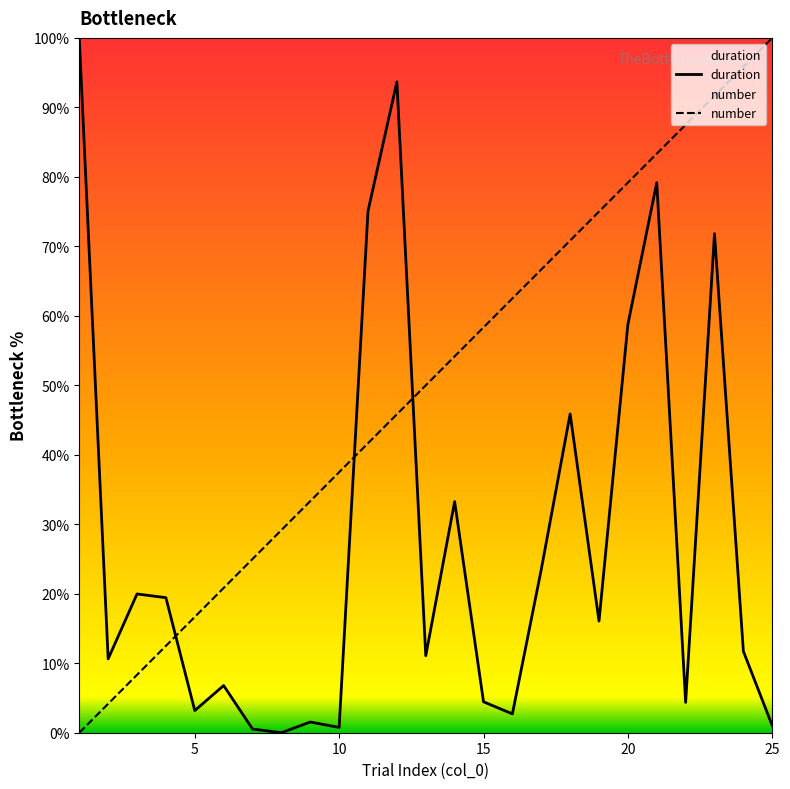

Reading left to right, extract all data points from this chart.

duration: 1=100.0	2=10.6	3=20.0	4=19.4	5=3.2	6=6.8	7=0.5	8=0.0	9=1.5	10=0.8	11=75.1	12=93.7	13=11.1	14=33.3	15=4.4	16=2.7	17=23.5	18=45.9	19=16.1	20=58.8	21=79.2	22=4.4	23=71.8	24=11.7	25=1.0
number: 1=0.0	2=4.2	3=8.3	4=12.5	5=16.7	6=20.8	7=25.0	8=29.2	9=33.3	10=37.5	11=41.7	12=45.8	13=50.0	14=54.2	15=58.3	16=62.5	17=66.7	18=70.8	19=75.0	20=79.2	21=83.3	22=87.5	23=91.7	24=95.8	25=100.0